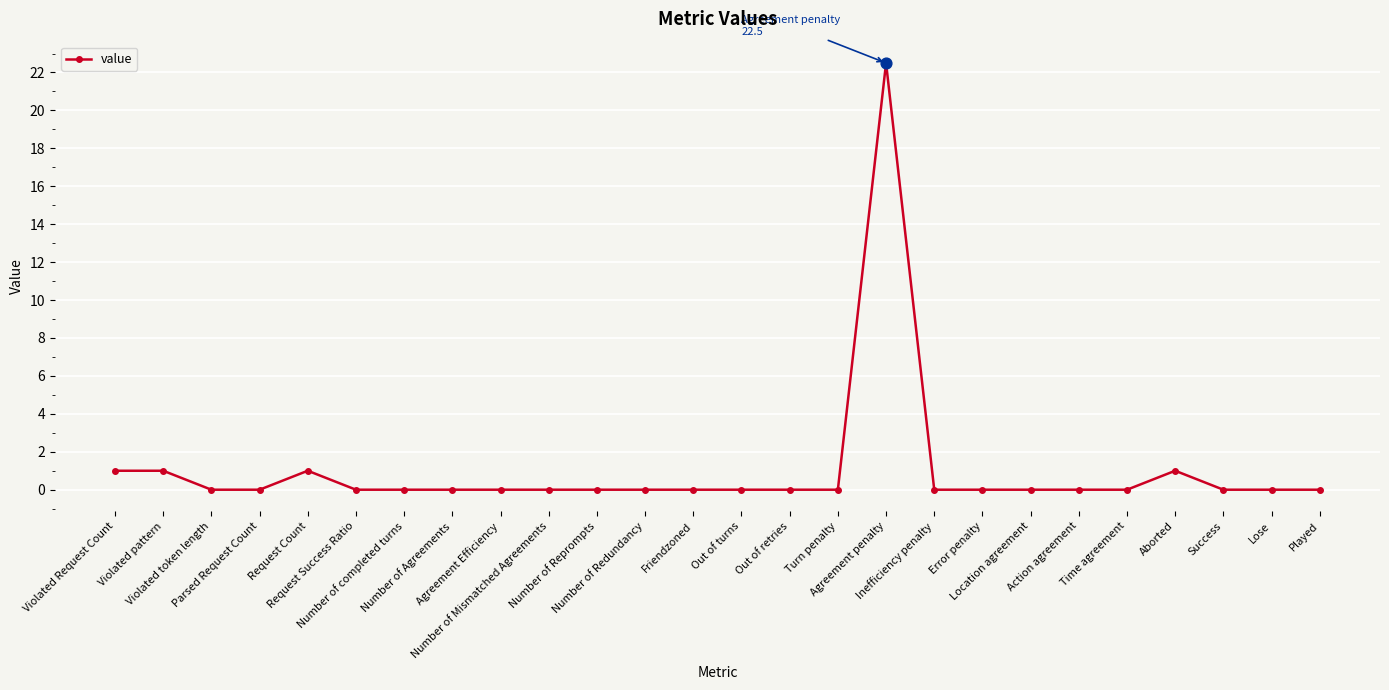

What is the average value?

1.0